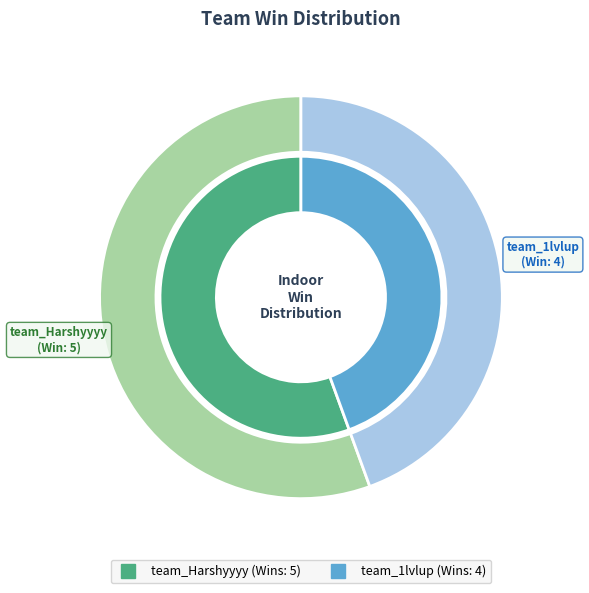

The team_Harshyyyy slice represents 42% of the pie. True or false?

False